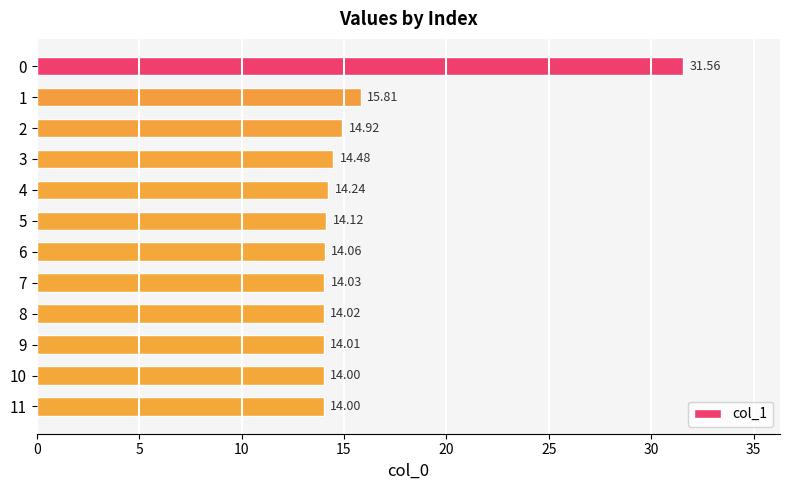

What is the change in value from 3 to 8?

-0.5